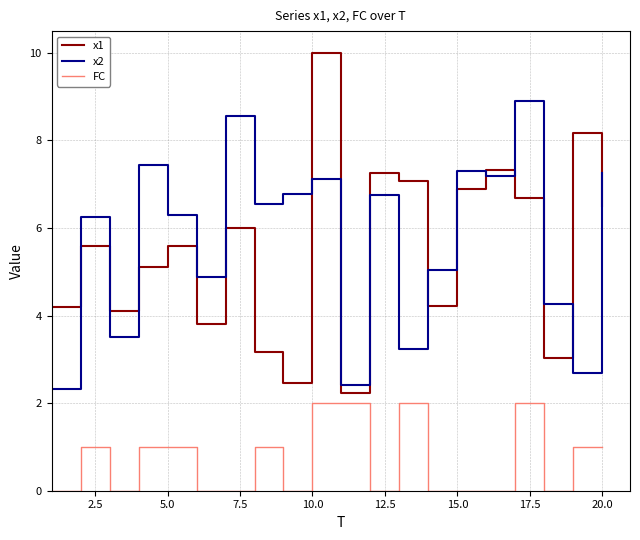

True or false: FC and x2 cross at least once.

False